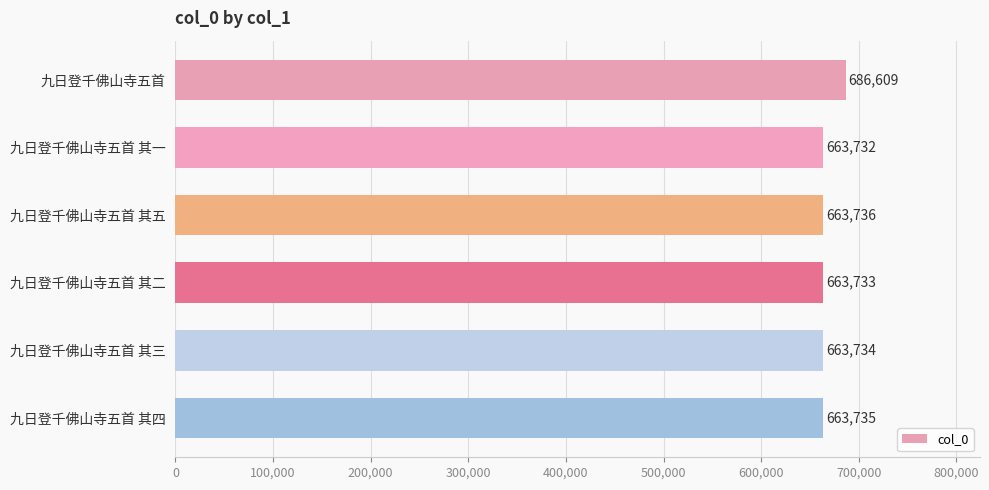

Rank the categories by value from highest to lowest.

九日登千佛山寺五首, 九日登千佛山寺五首 其五, 九日登千佛山寺五首 其四, 九日登千佛山寺五首 其三, 九日登千佛山寺五首 其二, 九日登千佛山寺五首 其一